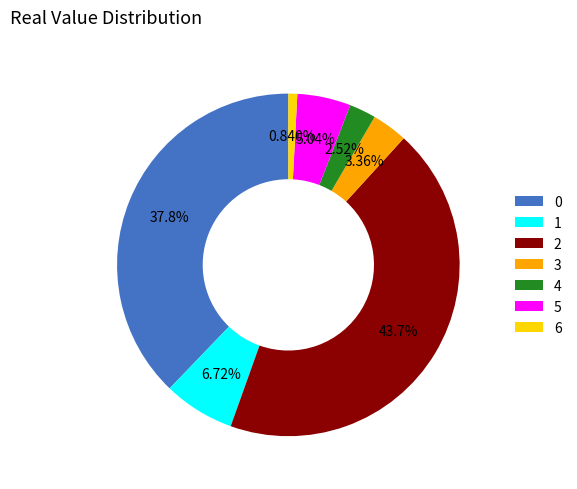

What is the largest slice in the pie chart?

2